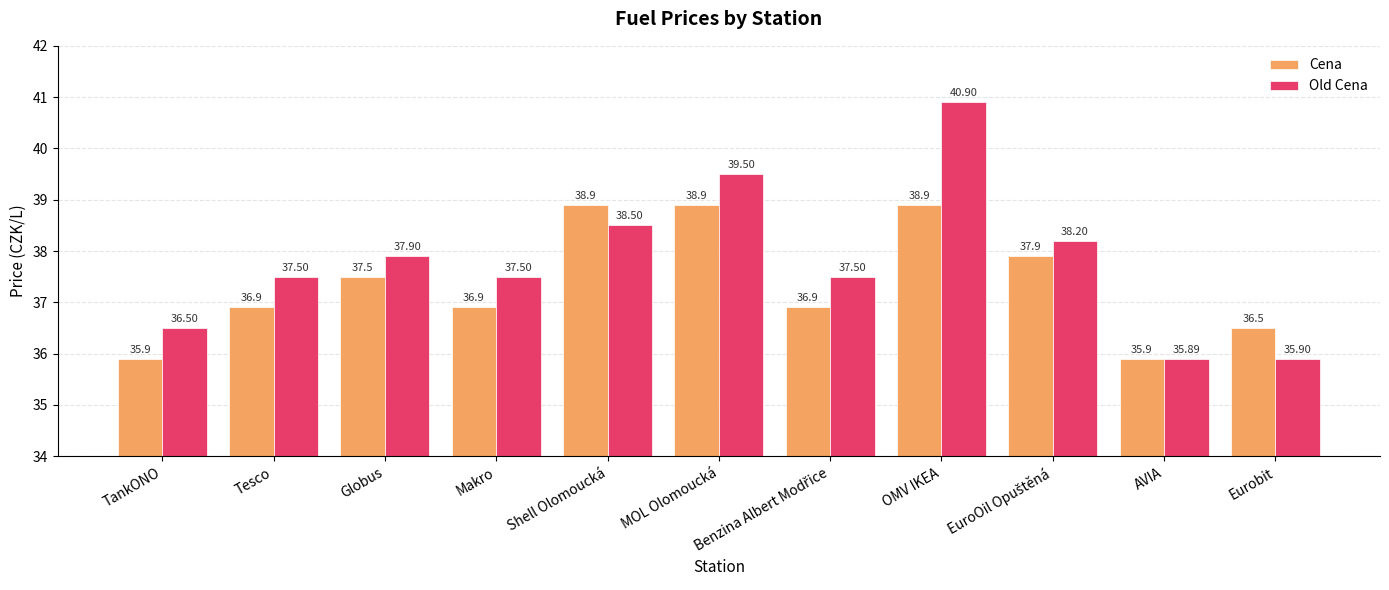

Which series has the largest range (max minus min)?

Old Cena